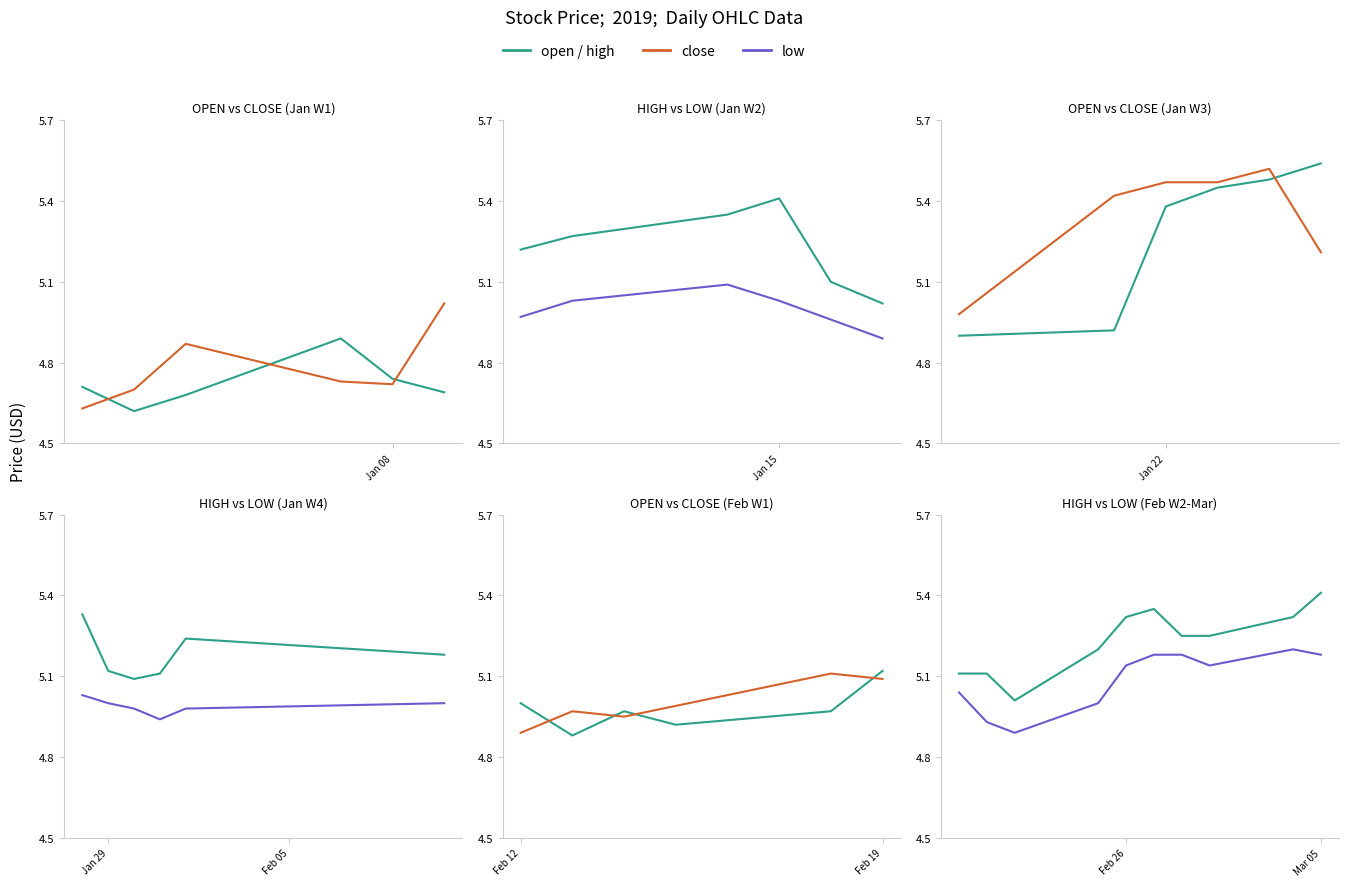

At how many categories does at least one series exceed 5?

35